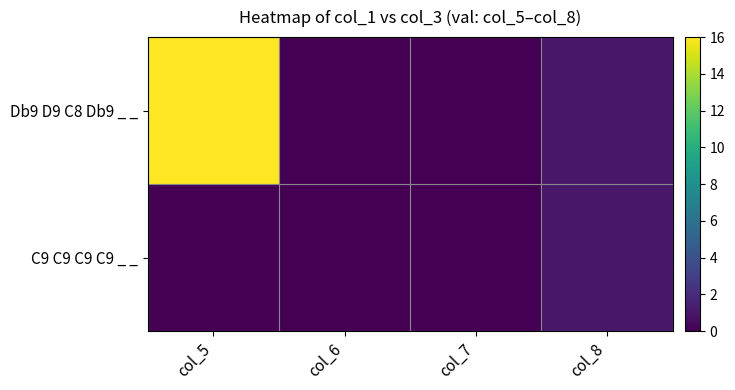

At which category does the chart reach its minimum across all series?

col_6